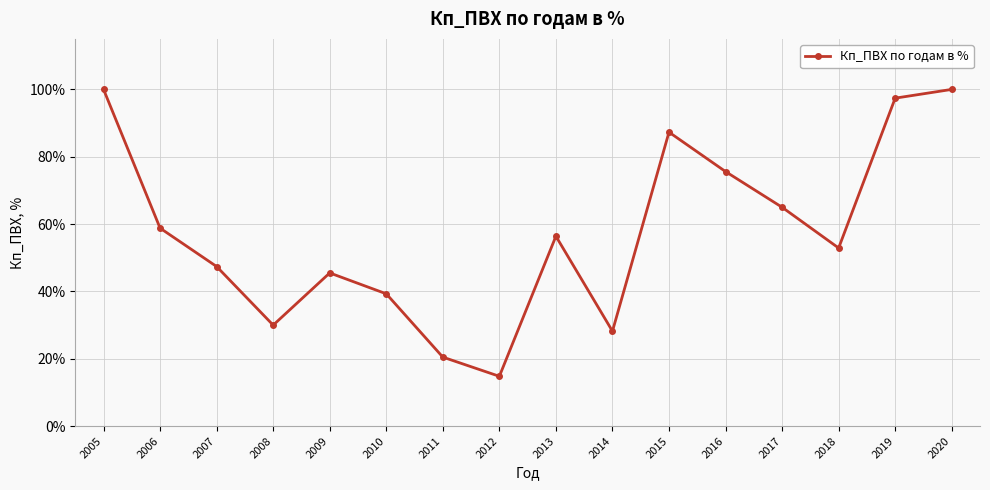

Reading left to right, transcribe all the data shown in this chart.

100.0	58.8	47.4	30.0	45.5	39.3	20.5	14.8	56.4	28.2	87.3	75.6	65.0	52.9	97.4	100.0